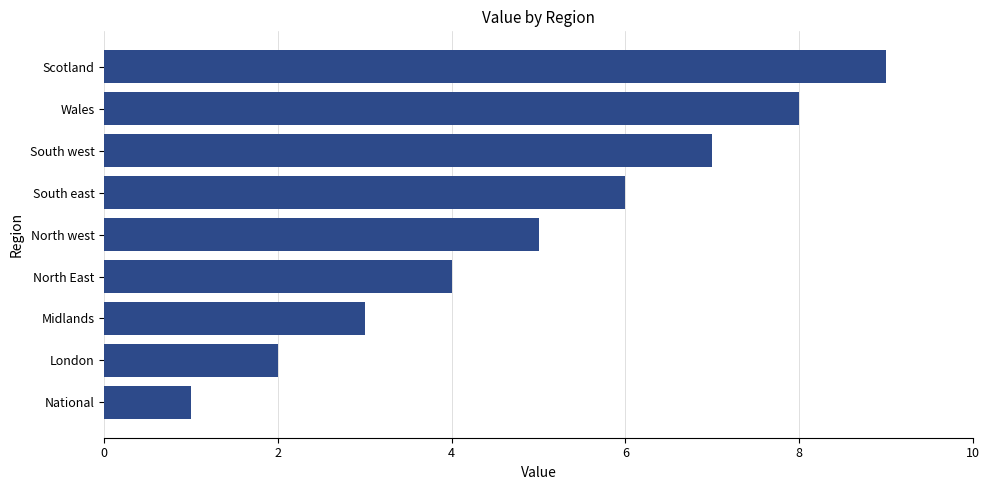

What is the sum of all values?

45